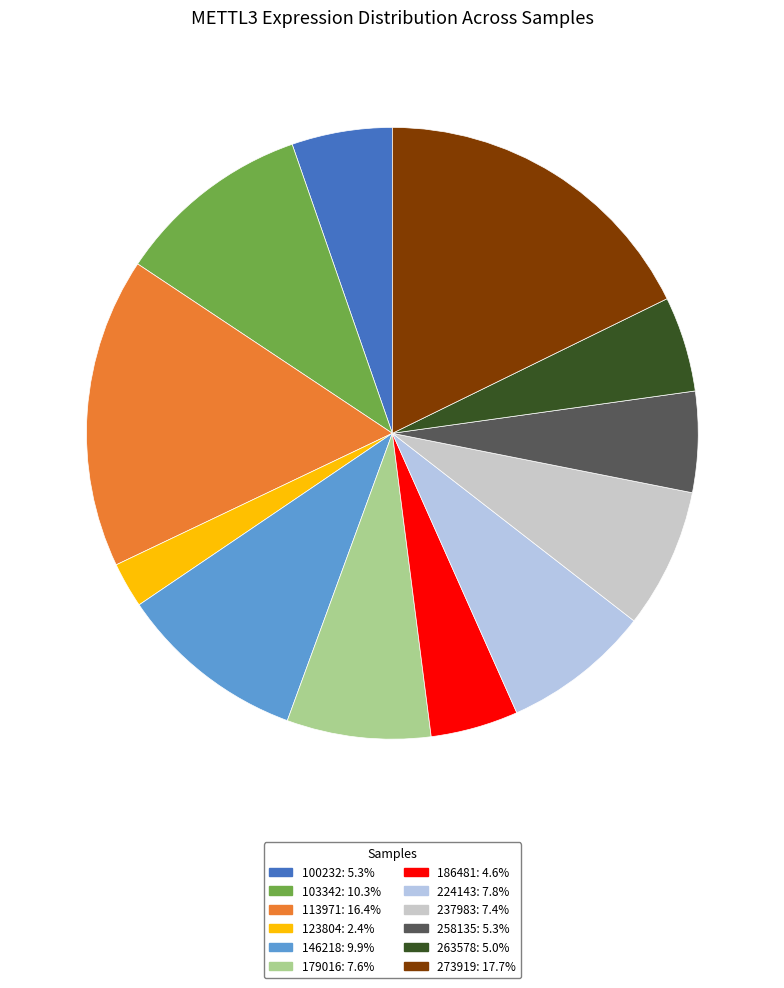

Count the number of slices in the pie.

12